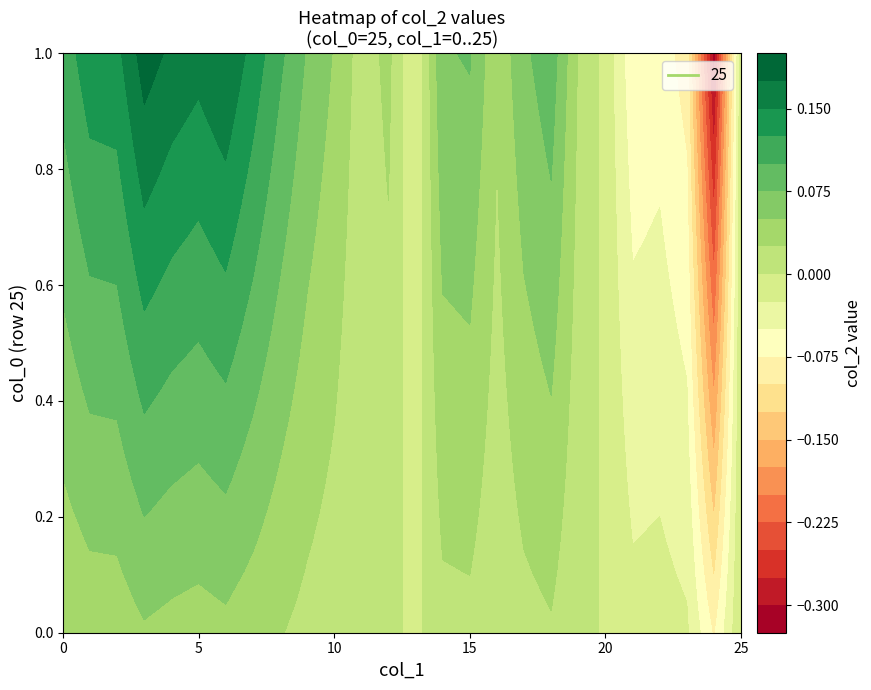

True or false: the data shows 0.0 at 11.

False